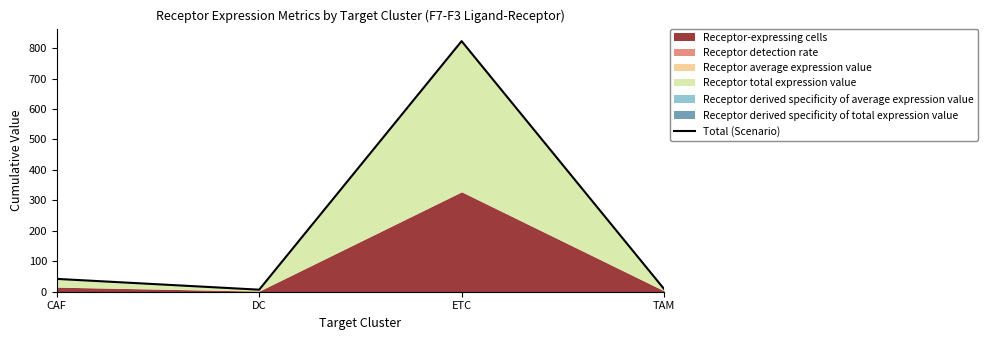

Between DC and CAF, which is larger?

CAF